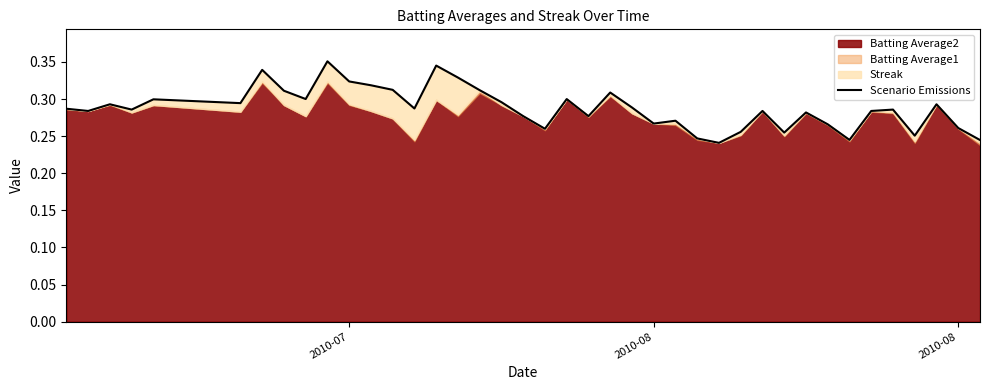

Count the number of categories in the chart.

40